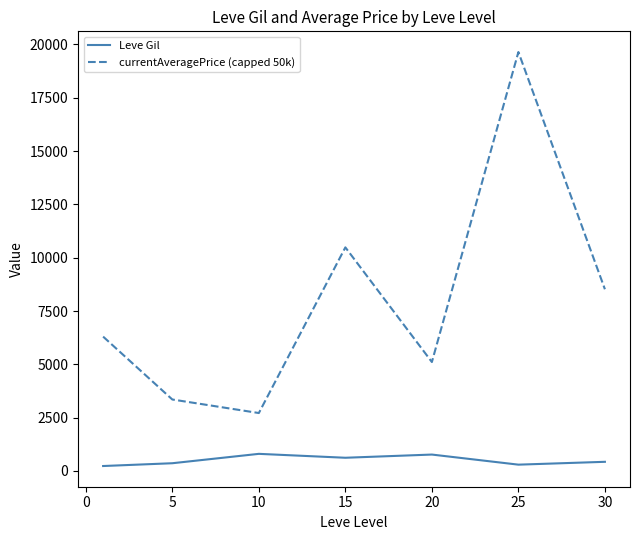

Which series has the largest total across all categories?

currentAveragePrice (capped 50k)